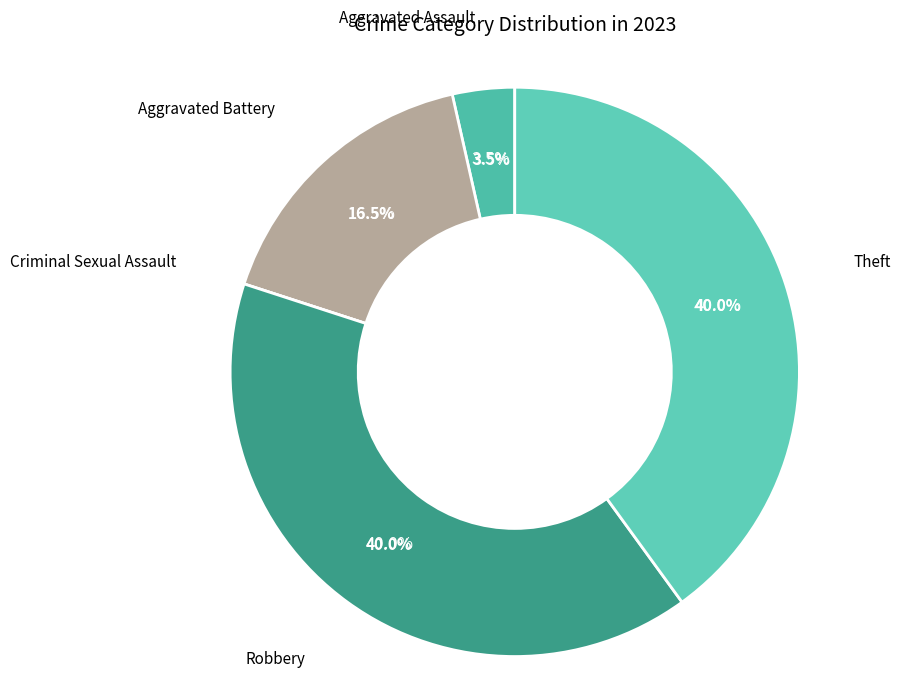

Combined, what portion of the pie is Aggravated Assault and Criminal Sexual Assault?

3.5%